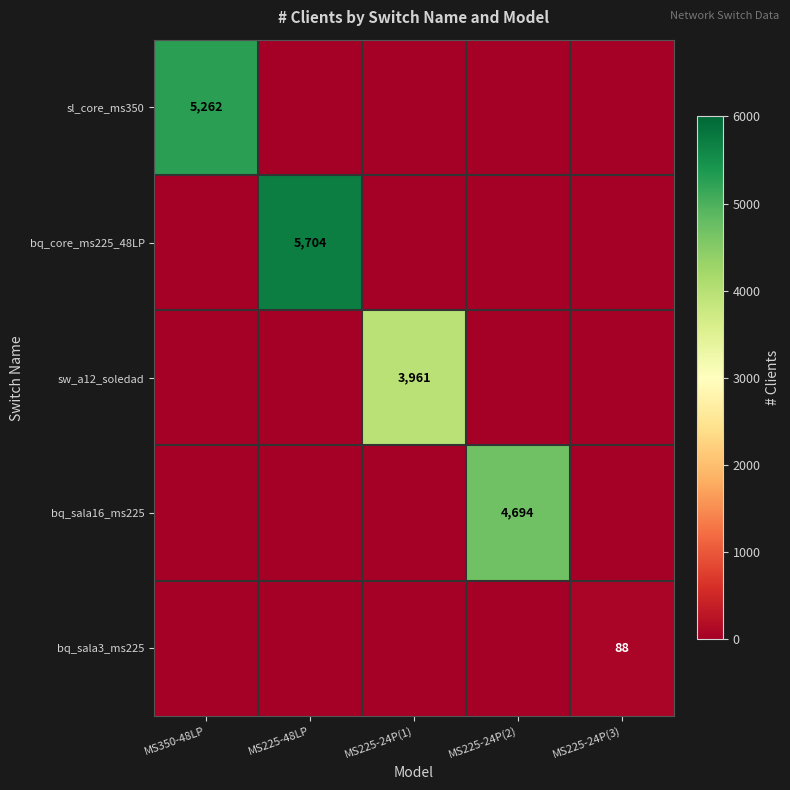

Is the value of bq_sala3_ms225 at MS225-24P(3) greater than the value of sw_a12_soledad at MS225-24P(1)?

No